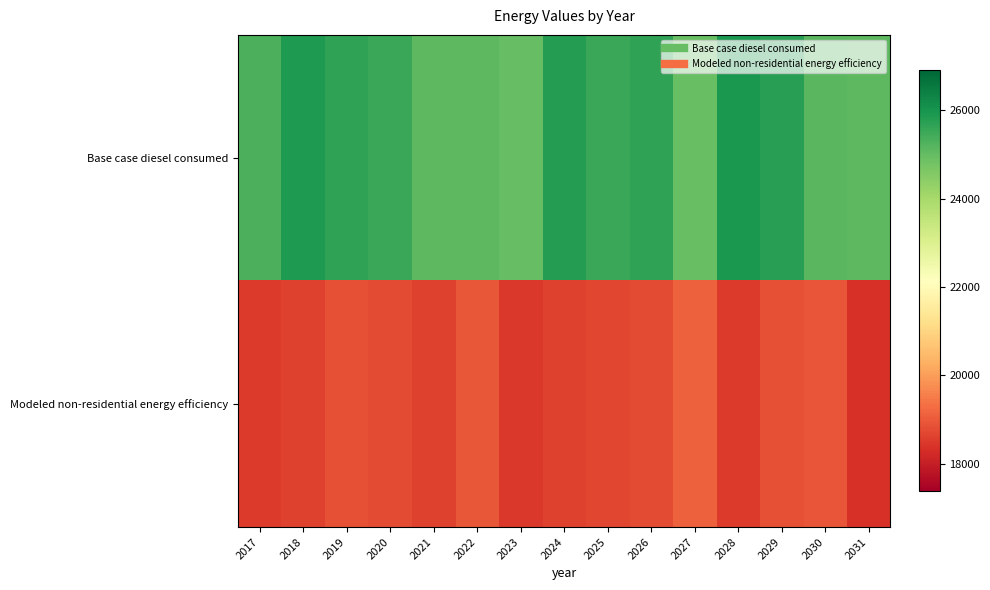

List the series in order of their peak value, lowest first.

Modeled non-residential energy efficiency, Base case diesel consumed